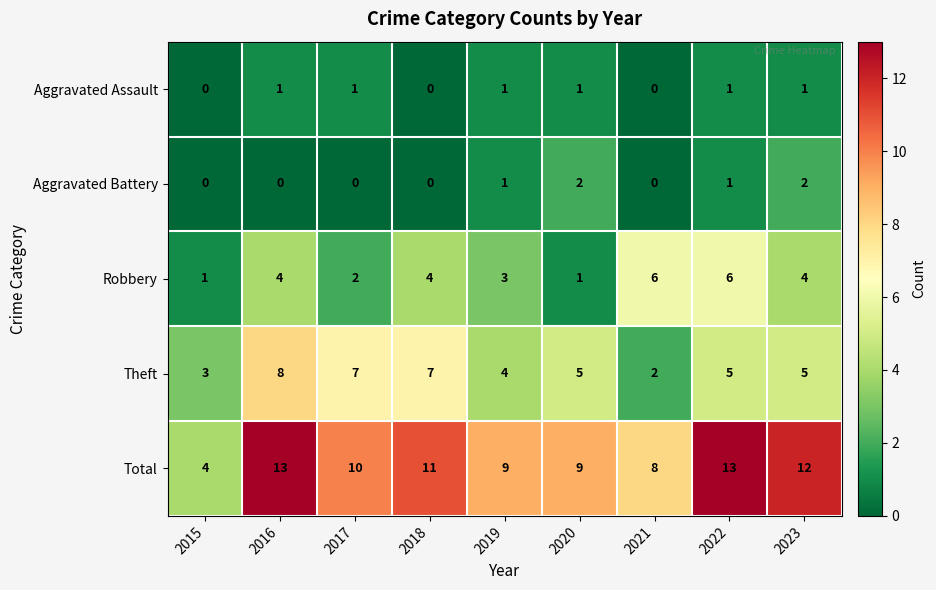

True or false: Robbery has a value of 6 at 2022.

True